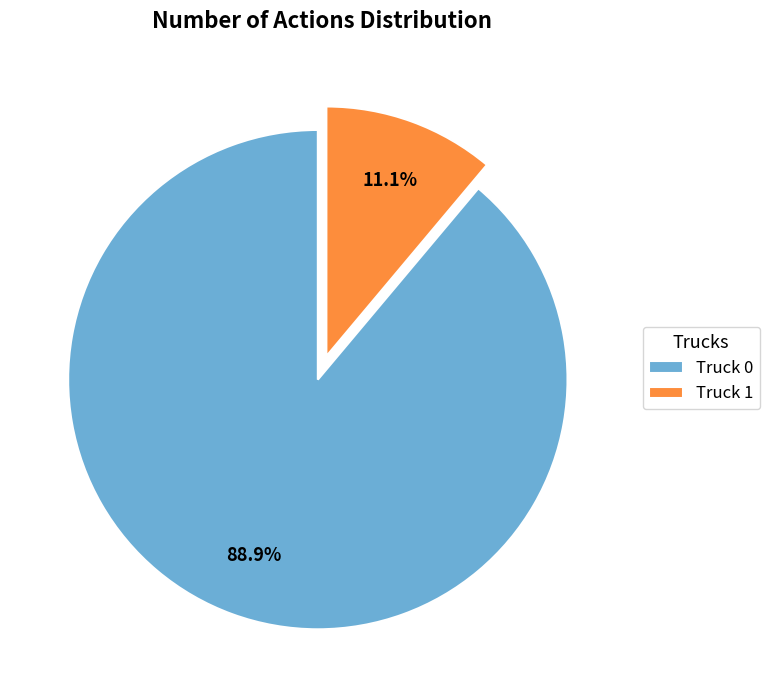

Does Truck 0 account for over 50% of the chart?

Yes